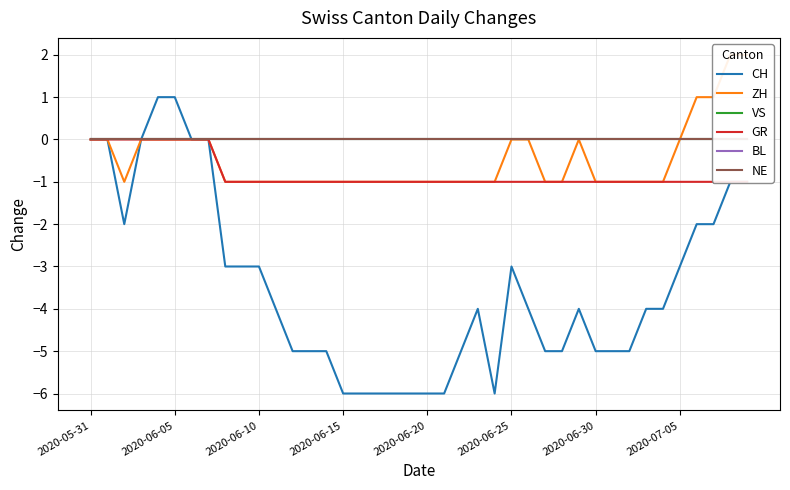

What are all the series names shown in the legend?

CH, ZH, VS, GR, BL, NE